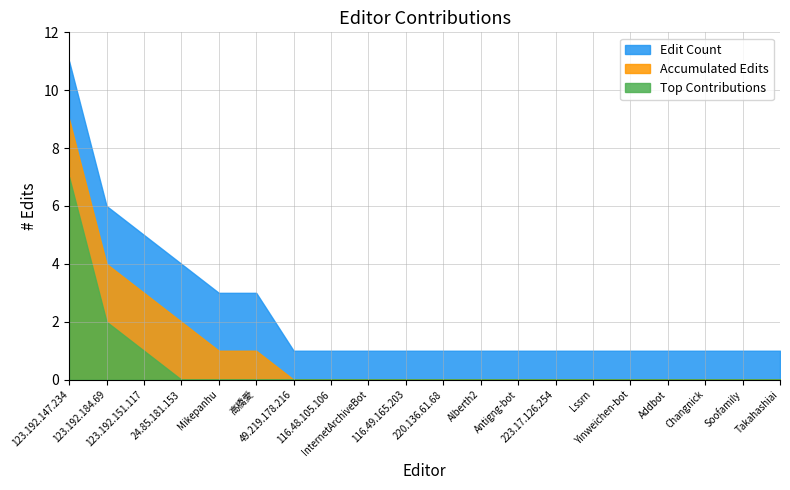

The value at 116.48.105.106 is 1. True or false?

True